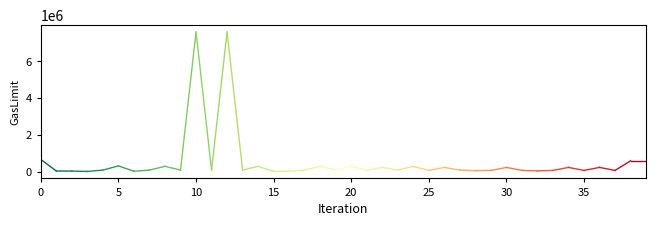

What is the greatest value displayed?

7600531